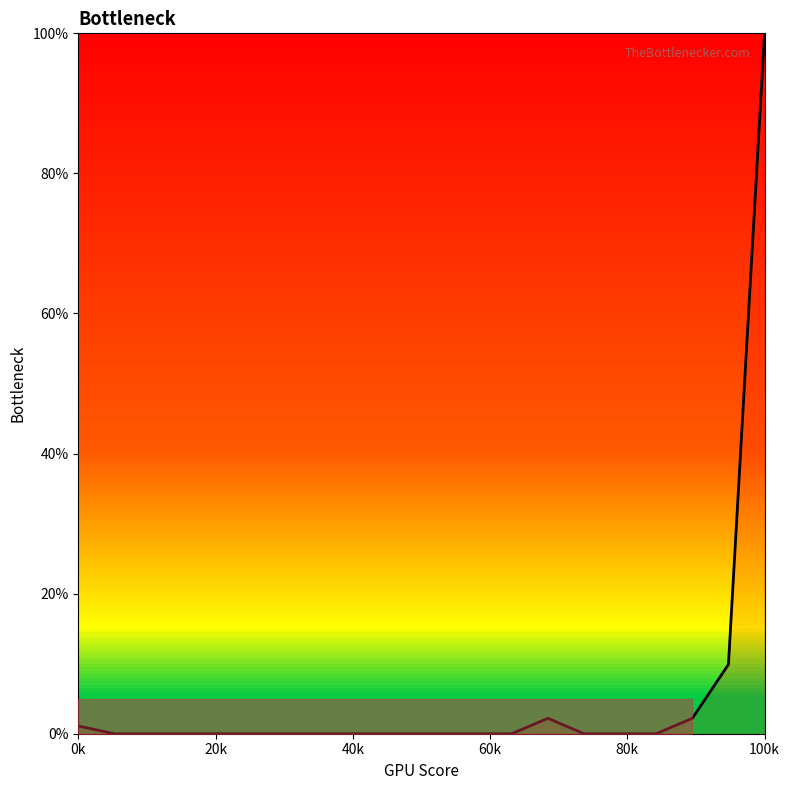

What is the difference between the maximum and minimum values?

100.0